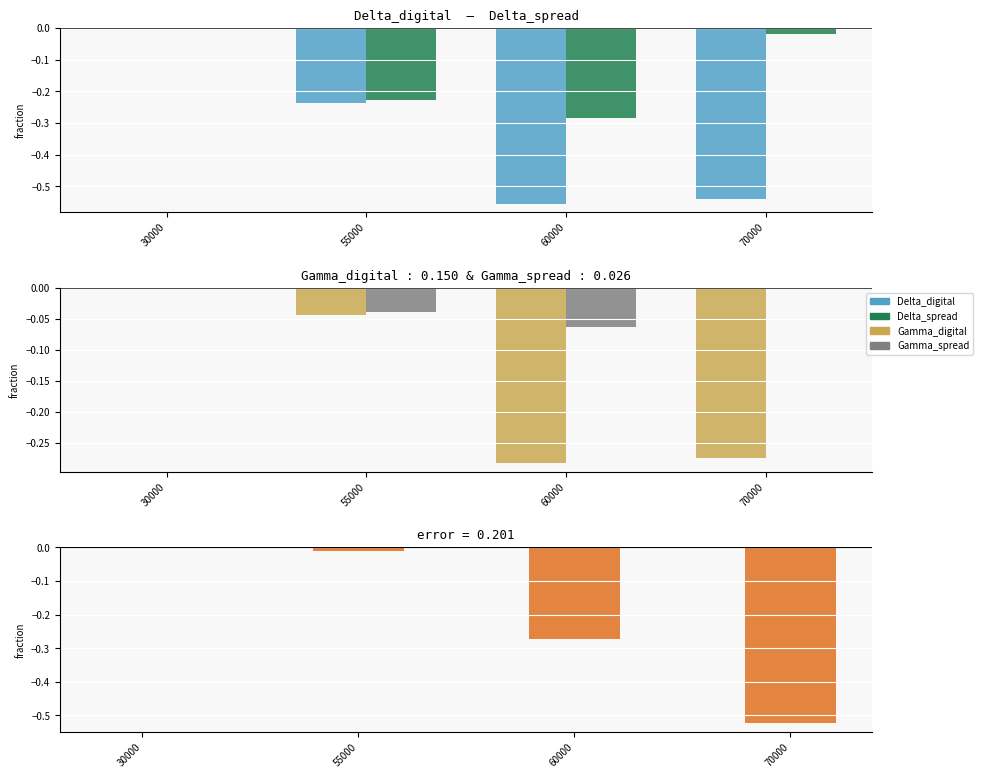

Between 55000 and 70000, which series saw the biggest shift?

Delta difference